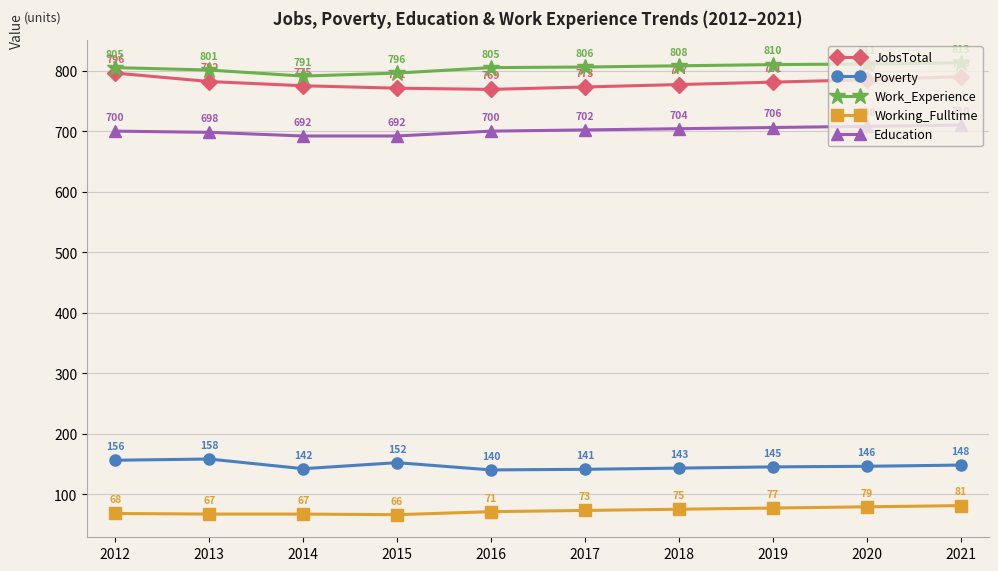

Which series has the widest spread of values?

JobsTotal